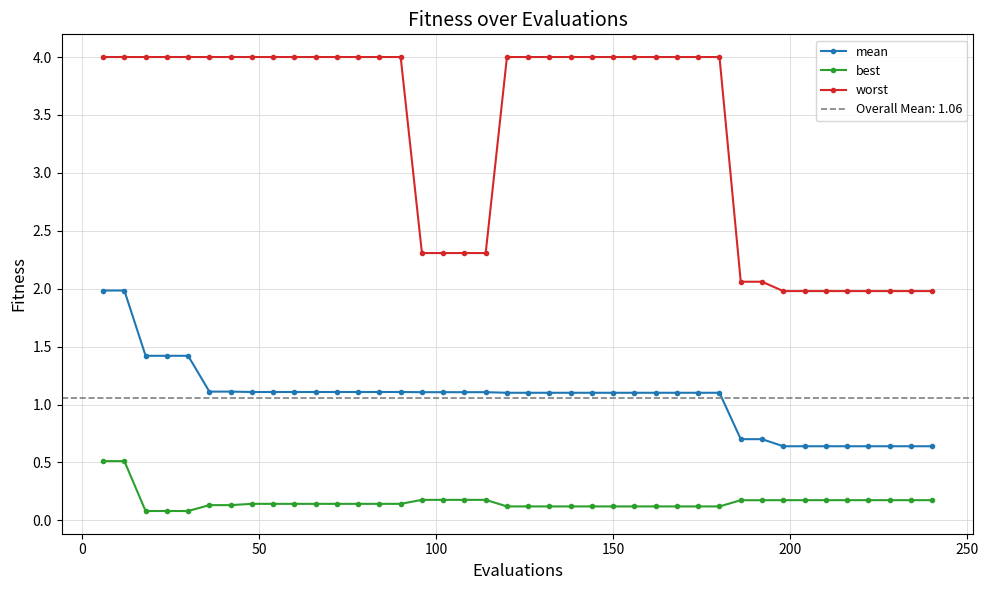

True or false: worst and best cross at least once.

False